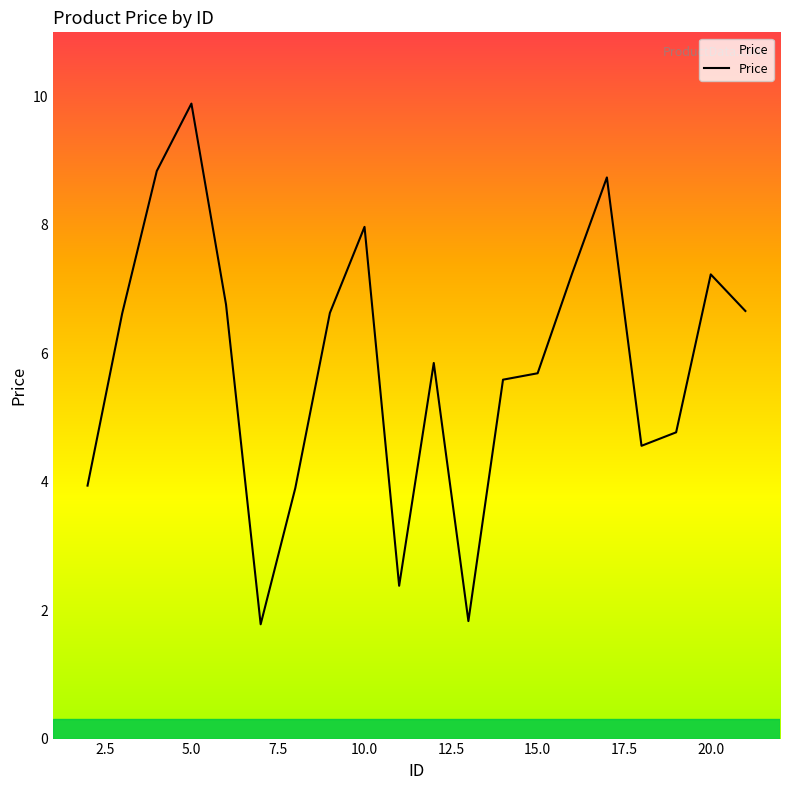

What is the difference between the maximum and minimum values?

8.1